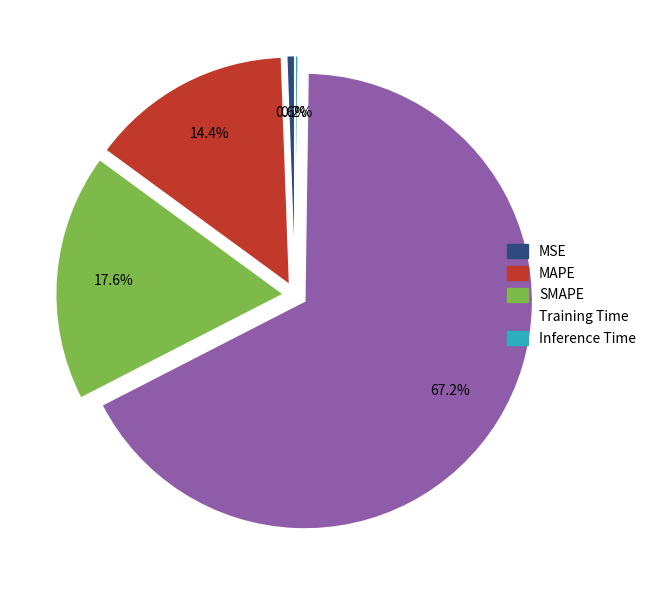

What is the majority slice?

Training Time